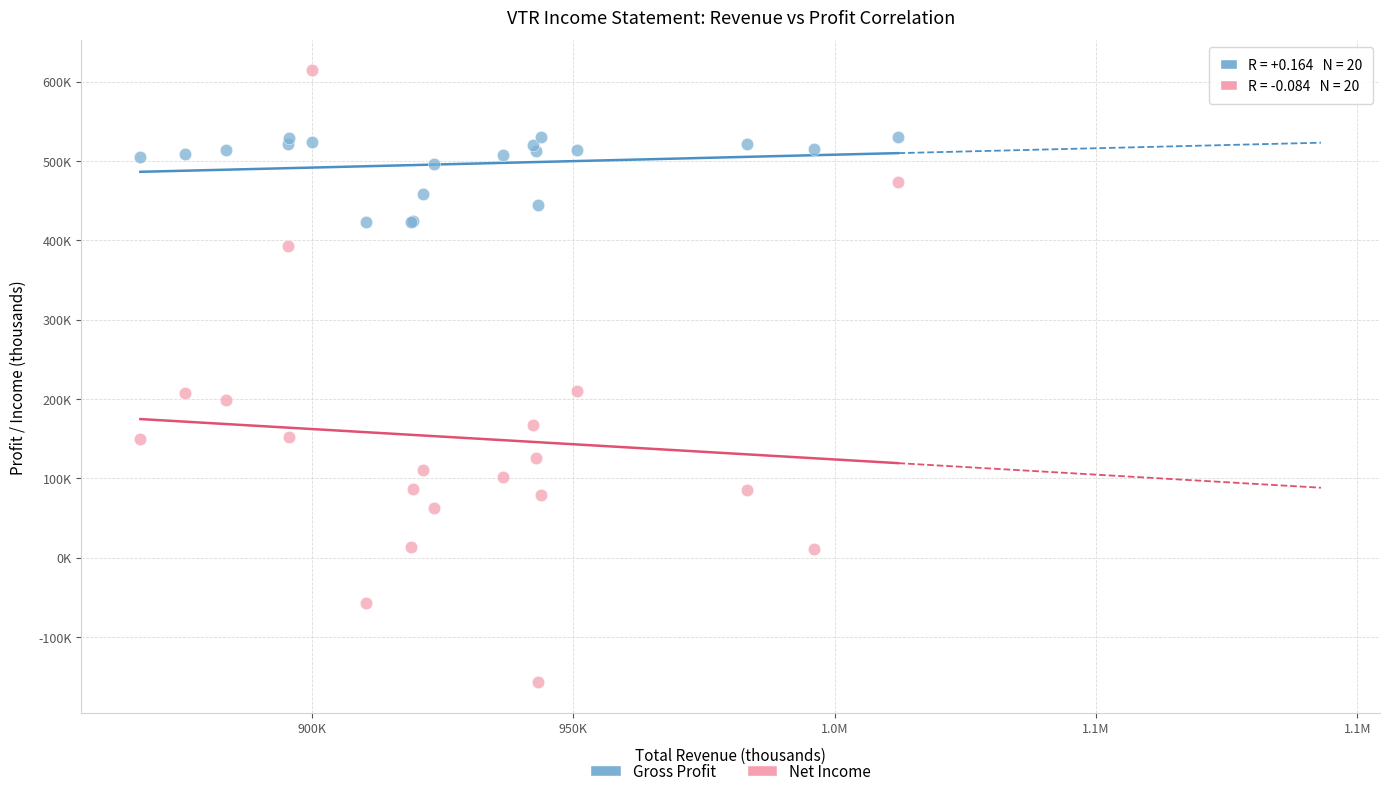

Which series contains the highest Y value?

Net Income